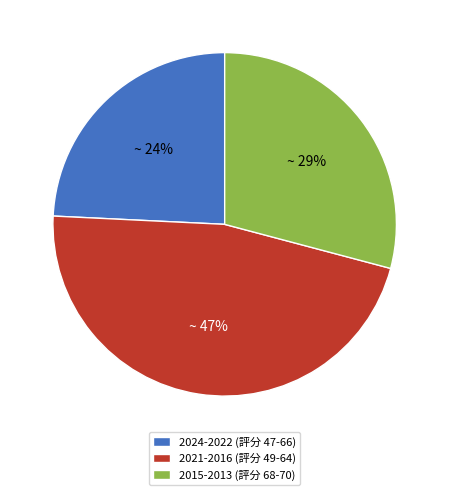

Which category has the smallest portion of the pie?

2024-2022 (評分 47-66)